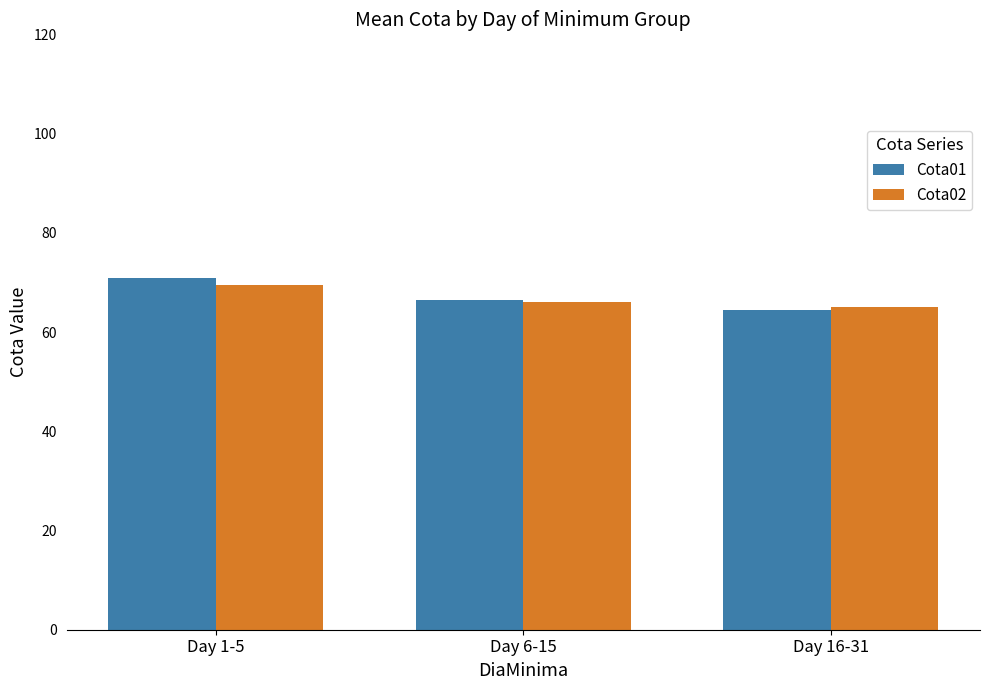

What is the greatest value displayed?

70.9